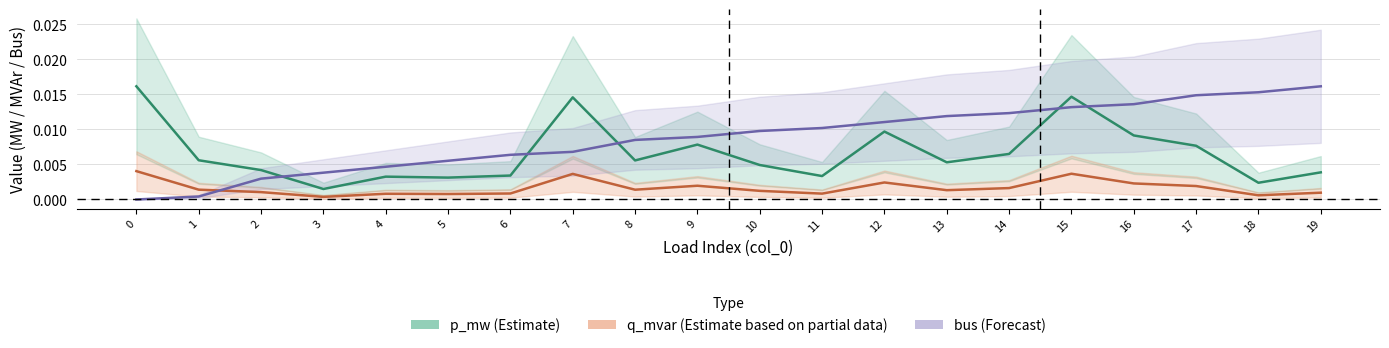

Where do bus (Forecast) and q_mvar (Estimate based on partial data) first cross each other?

1 and 2